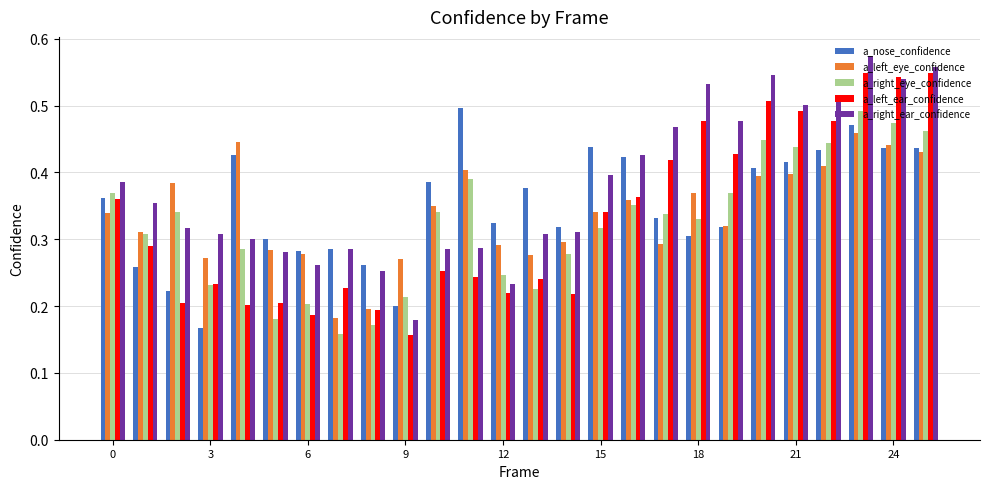

Count the a_left_ear_confidence values in the range 0 to 1.

26